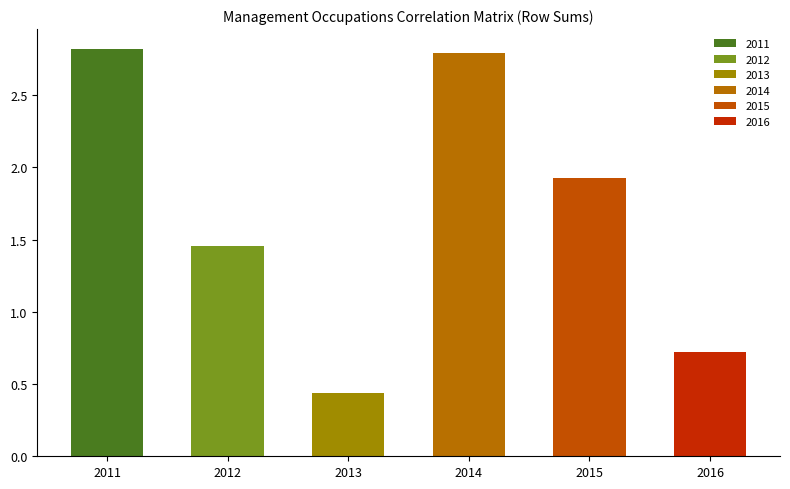

Where does the data first go above 1?

2011